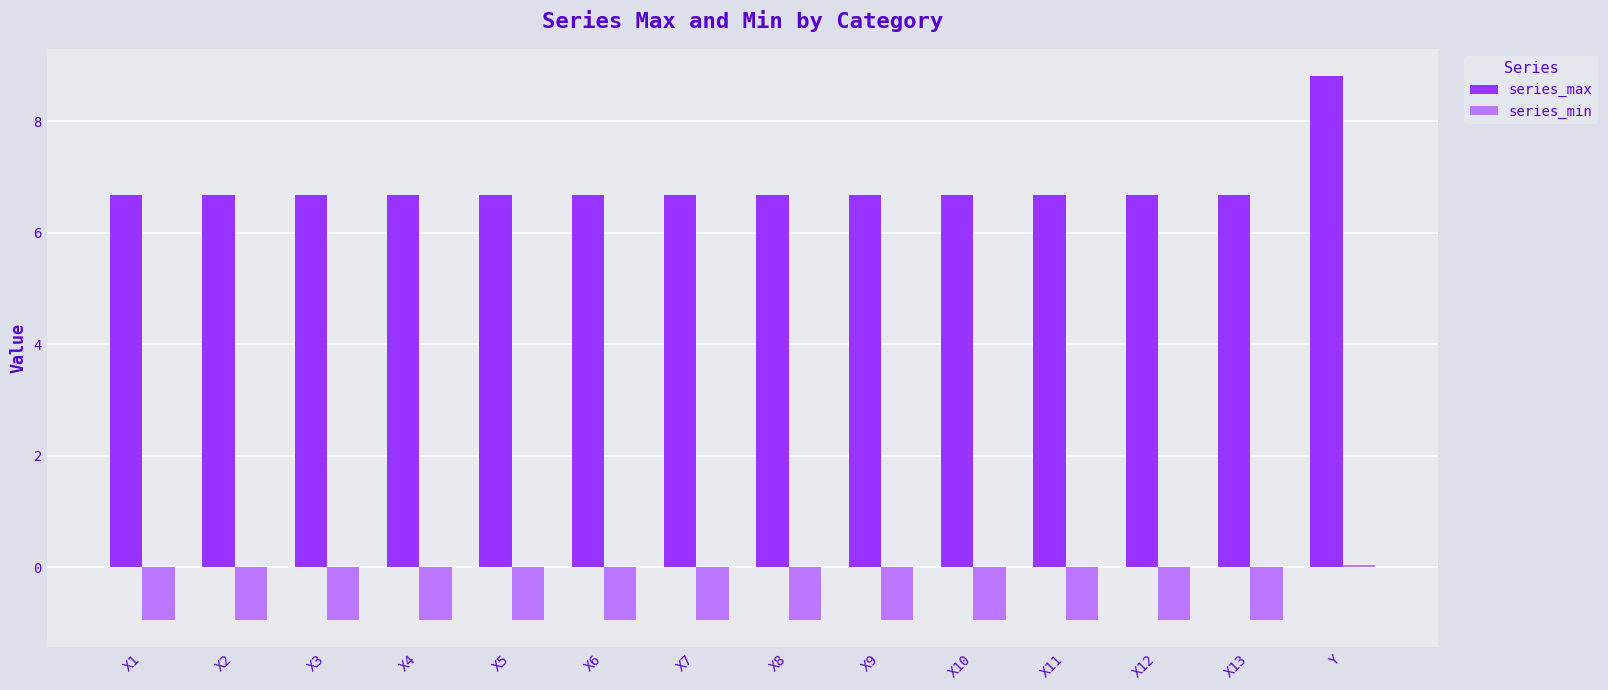

Are the bars grouped side by side (vs. stacked)?

Yes